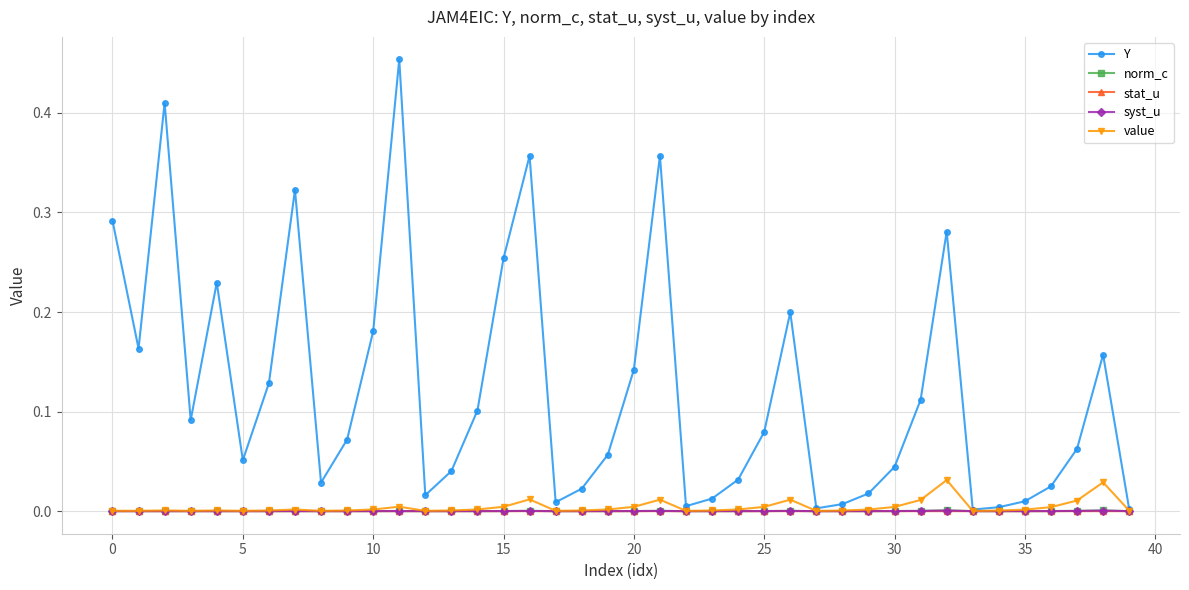

Which series has the largest range (max minus min)?

Y